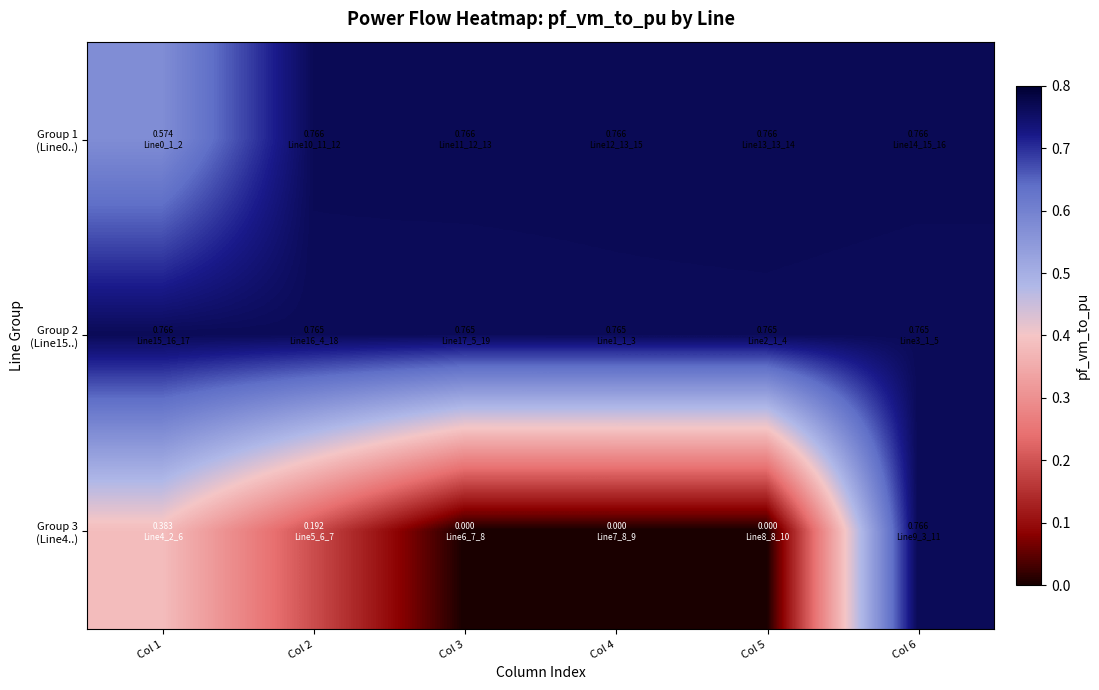

At how many categories does at least one series exceed 0?

6